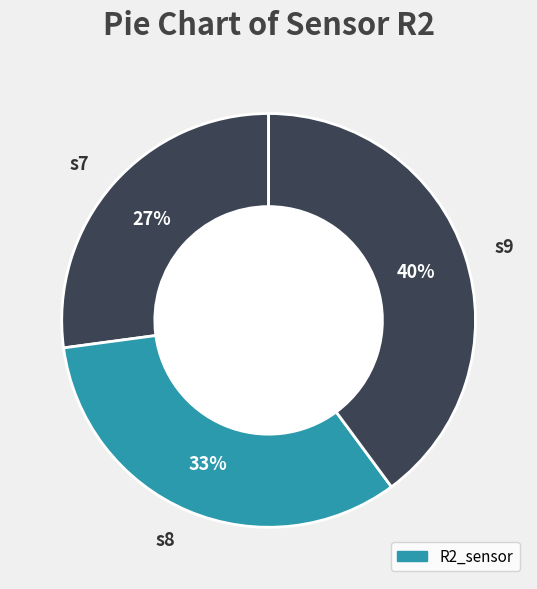

To the nearest percent, what is the combined percentage of s8 and s9?

73%